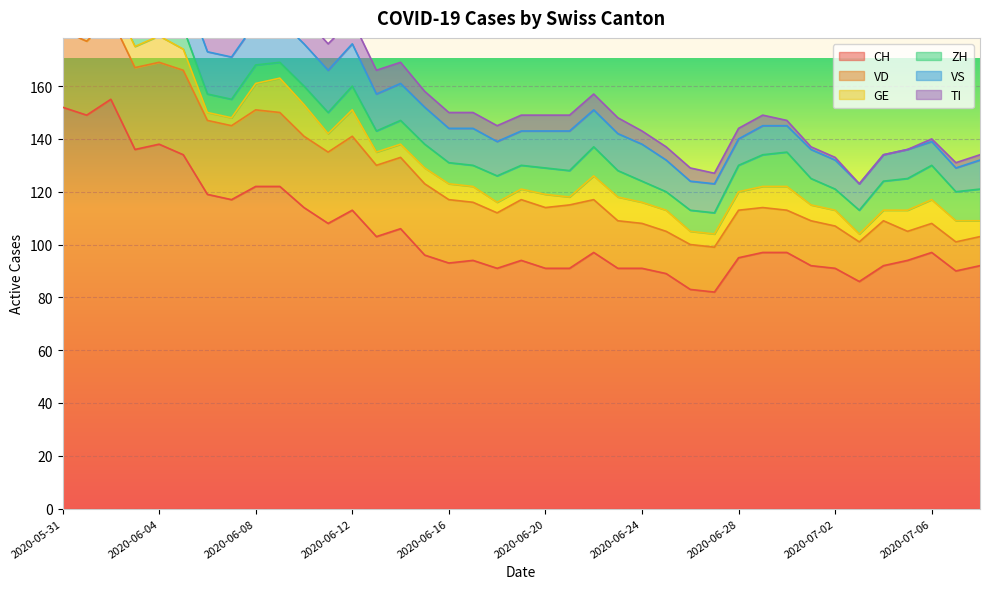

What position from the left is 2020-06-28?

29